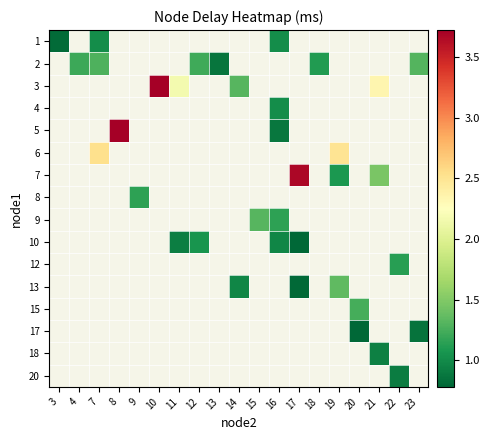

Which category has the lowest value across all series?

20